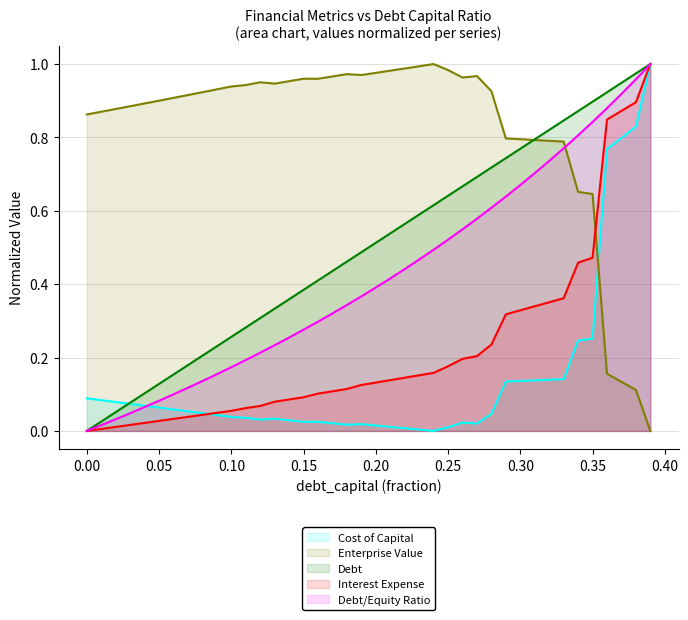

What is the maximum value for enterprise_value?

1.0